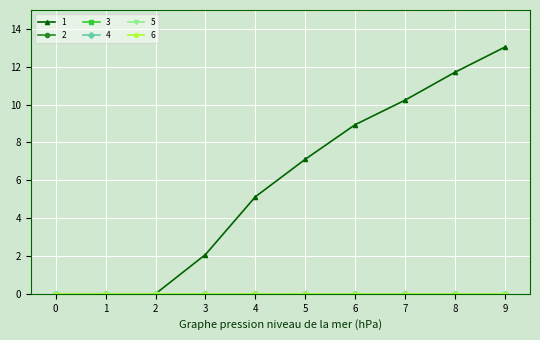

Between 3 and 6, which series saw the biggest shift?

1